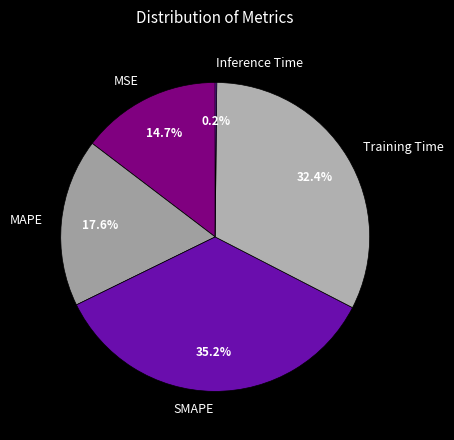

The SMAPE slice represents 26% of the pie. True or false?

False